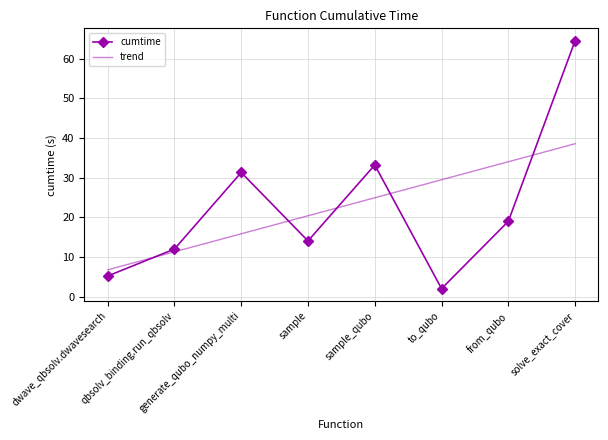

Which series changed the most between generate_qubo_numpy_multi and sample?

cumtime